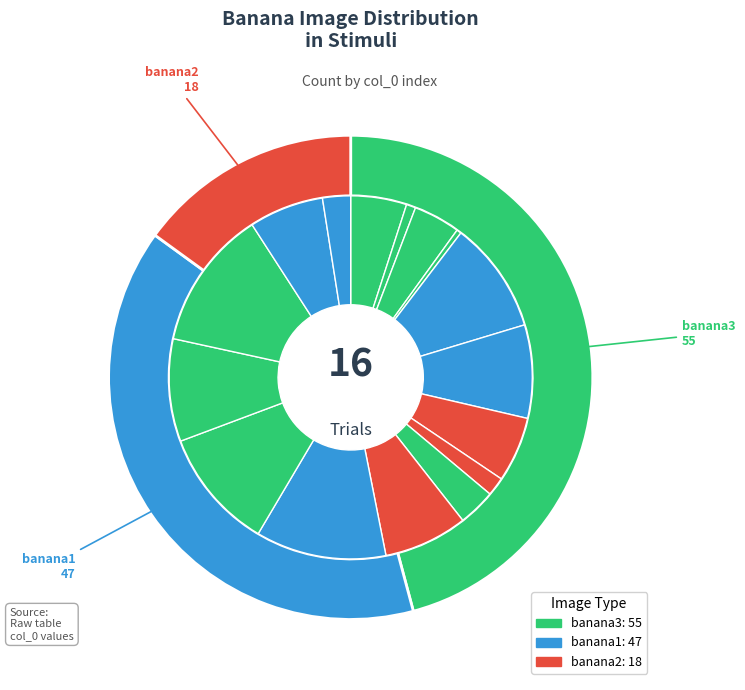

To the nearest percent, what percentage of the pie is banana3.jpeg/5?

11%